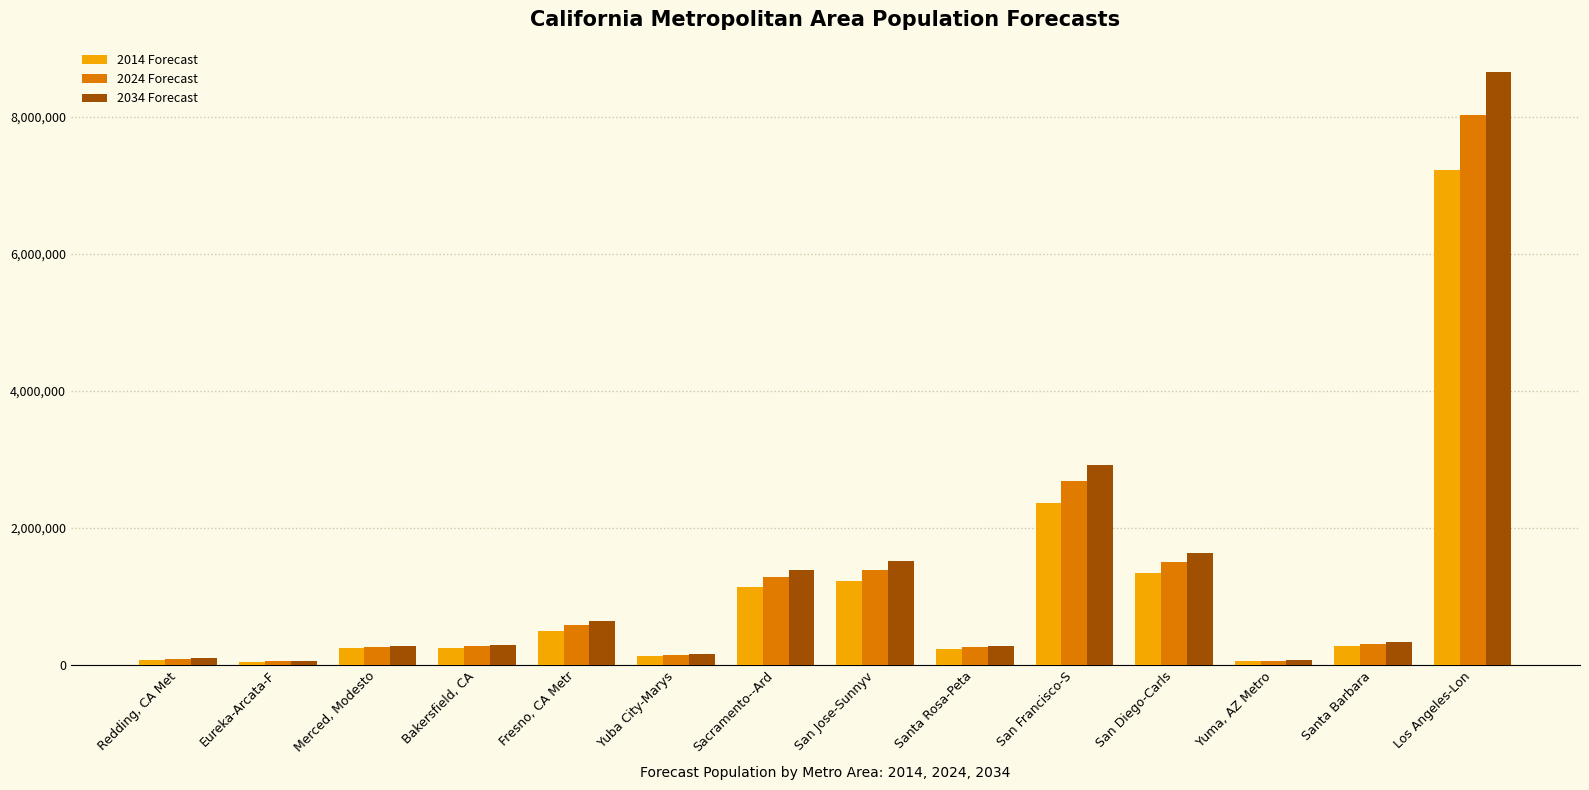

At which category is the sum across all series the highest?

Los Angeles-Lon